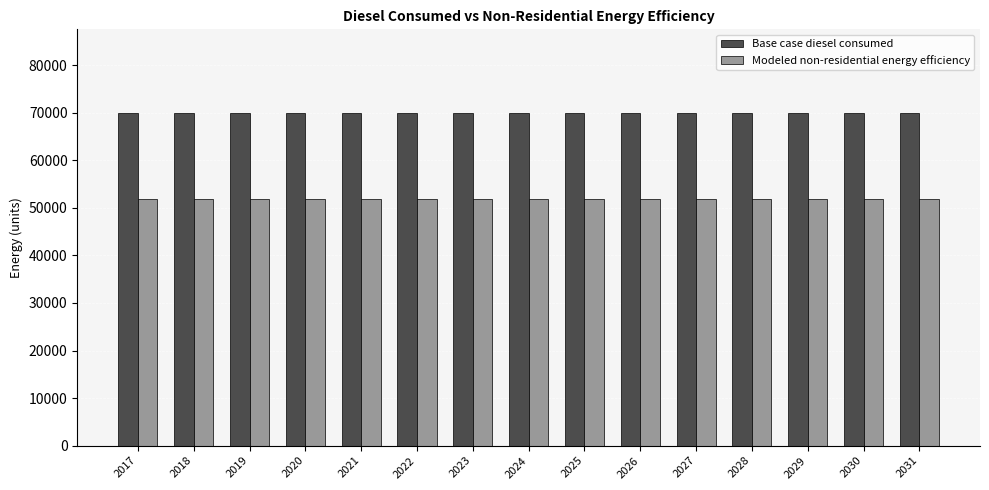

What is the maximum value shown in the chart?

70032.3